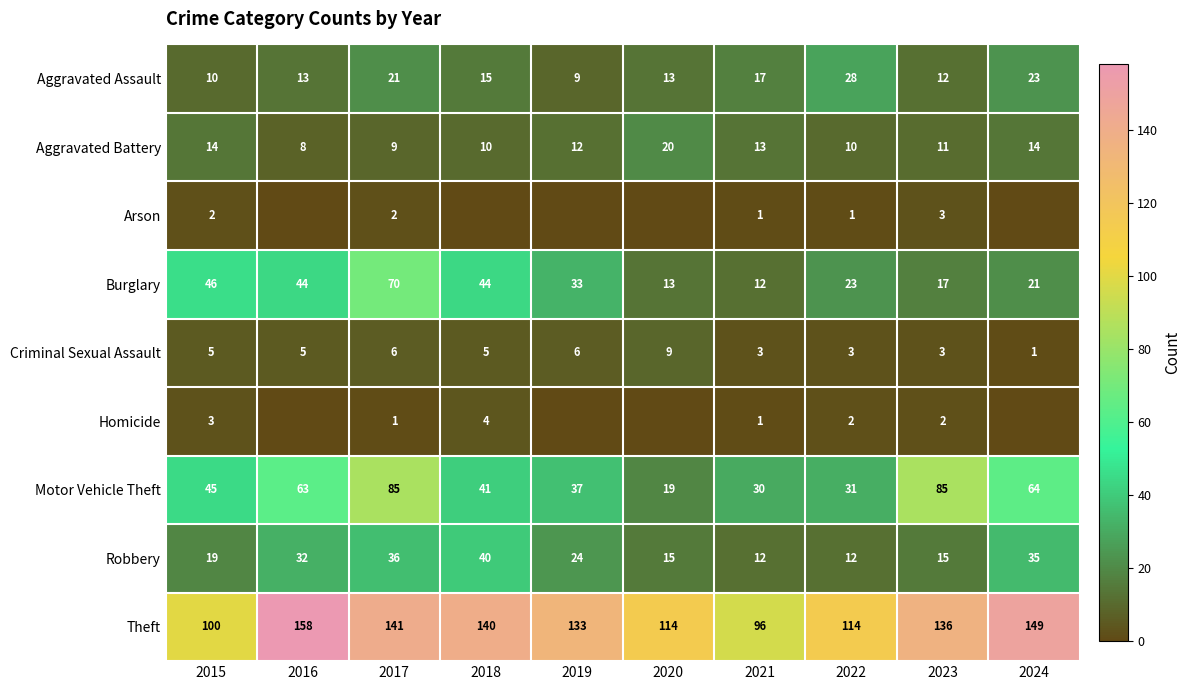

What is the highest value of the Robbery series?

40